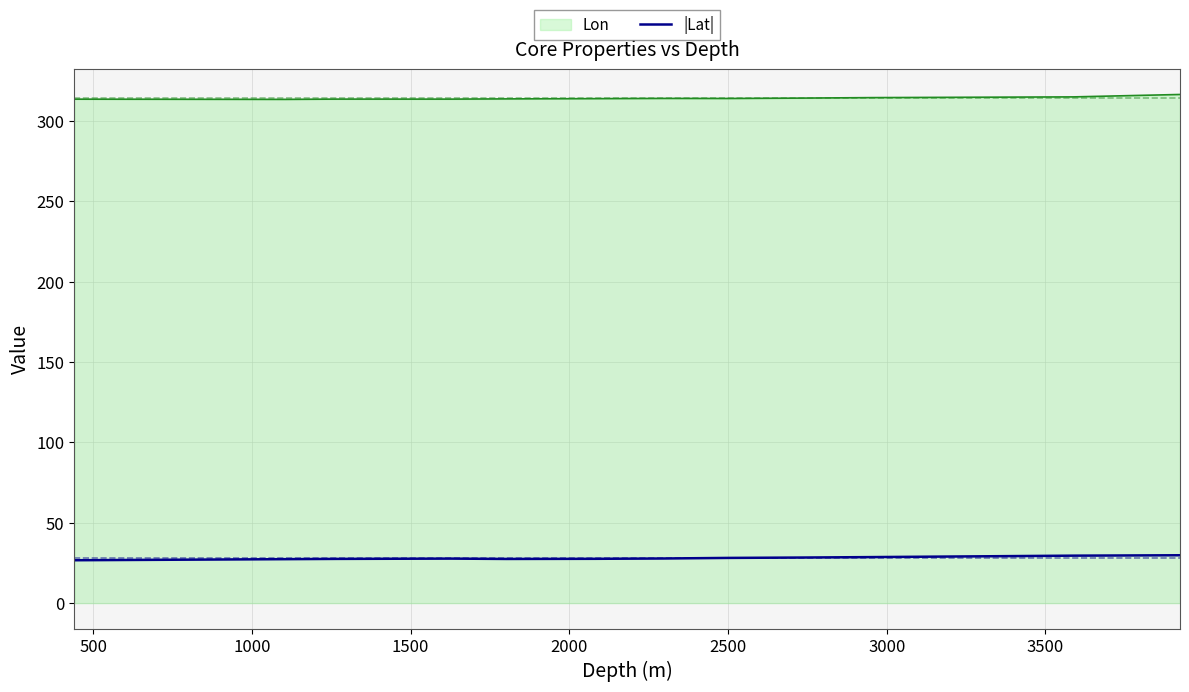

True or false: Lon and |Lat| intersect in this chart.

False